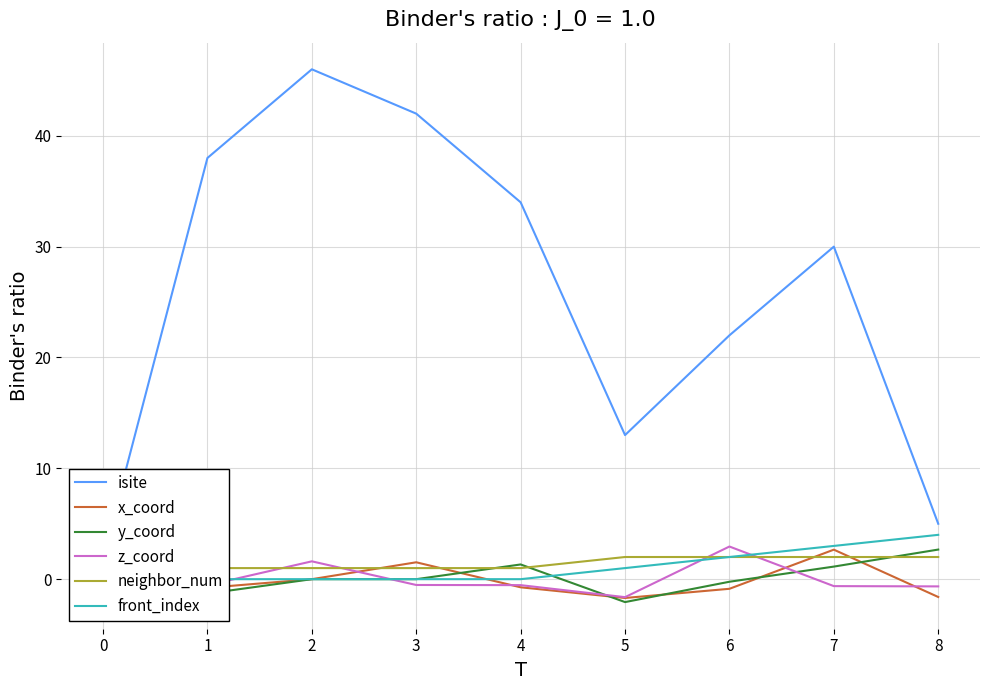

The value of z_coord at 0 is 0.0. True or false?

True